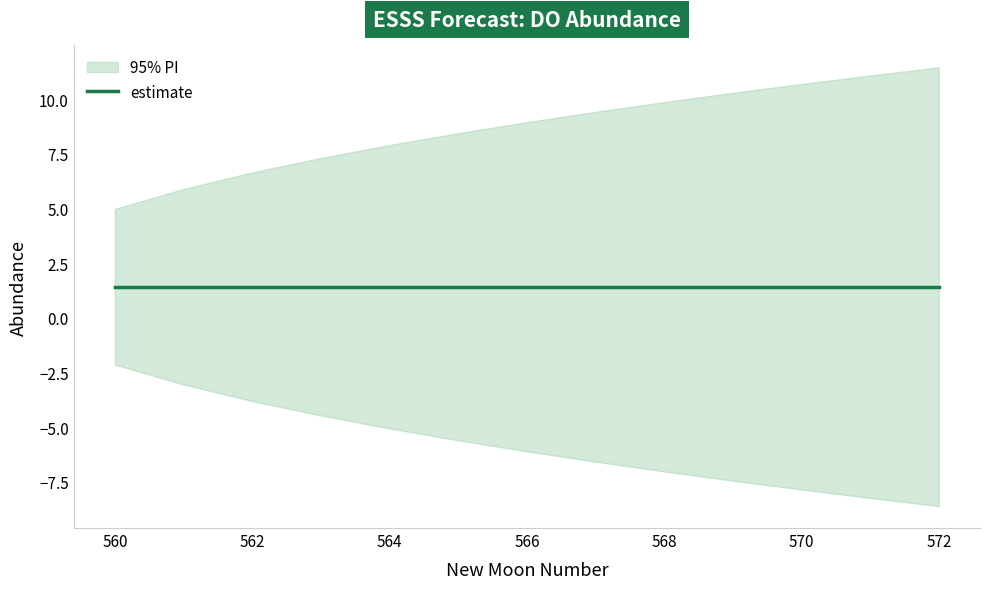

True or false: estimate has more than 2 interior local peaks.

False